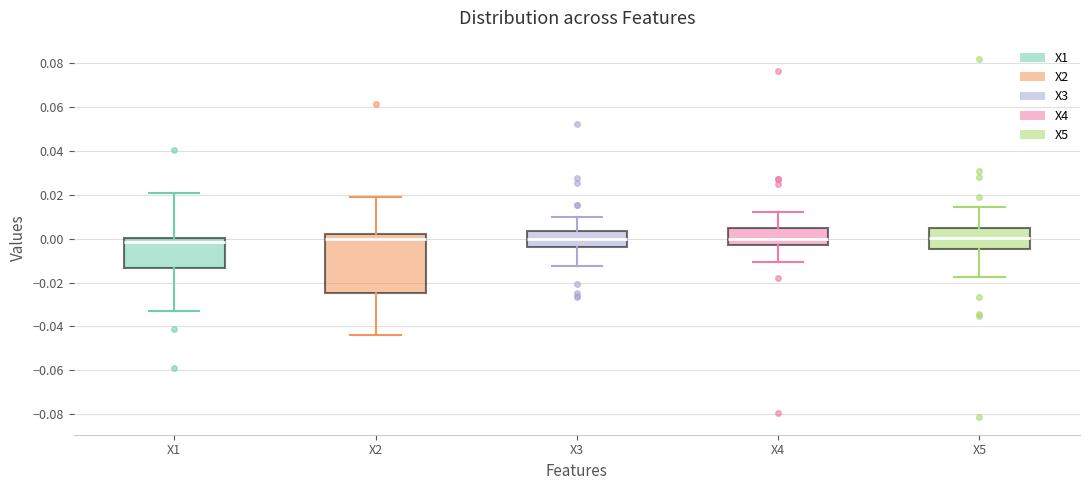

Reading left to right, transcribe this box plot: for each box, give where its median line is, the range the box spans, and where its two whiskers end, as read against the y-axis. The values are not printed on the chart, so give them approximately, as read against the axis.

X1: median -0.002, box -0.014 to 0.000, whiskers -0.032 to 0.020
X2: median 0.000, box -0.024 to 0.002, whiskers -0.044 to 0.020
X3: median 0.000, box -0.004 to 0.004, whiskers -0.012 to 0.010
X4: median 0.000, box -0.004 to 0.004, whiskers -0.010 to 0.012
X5: median 0.000, box -0.004 to 0.004, whiskers -0.018 to 0.014